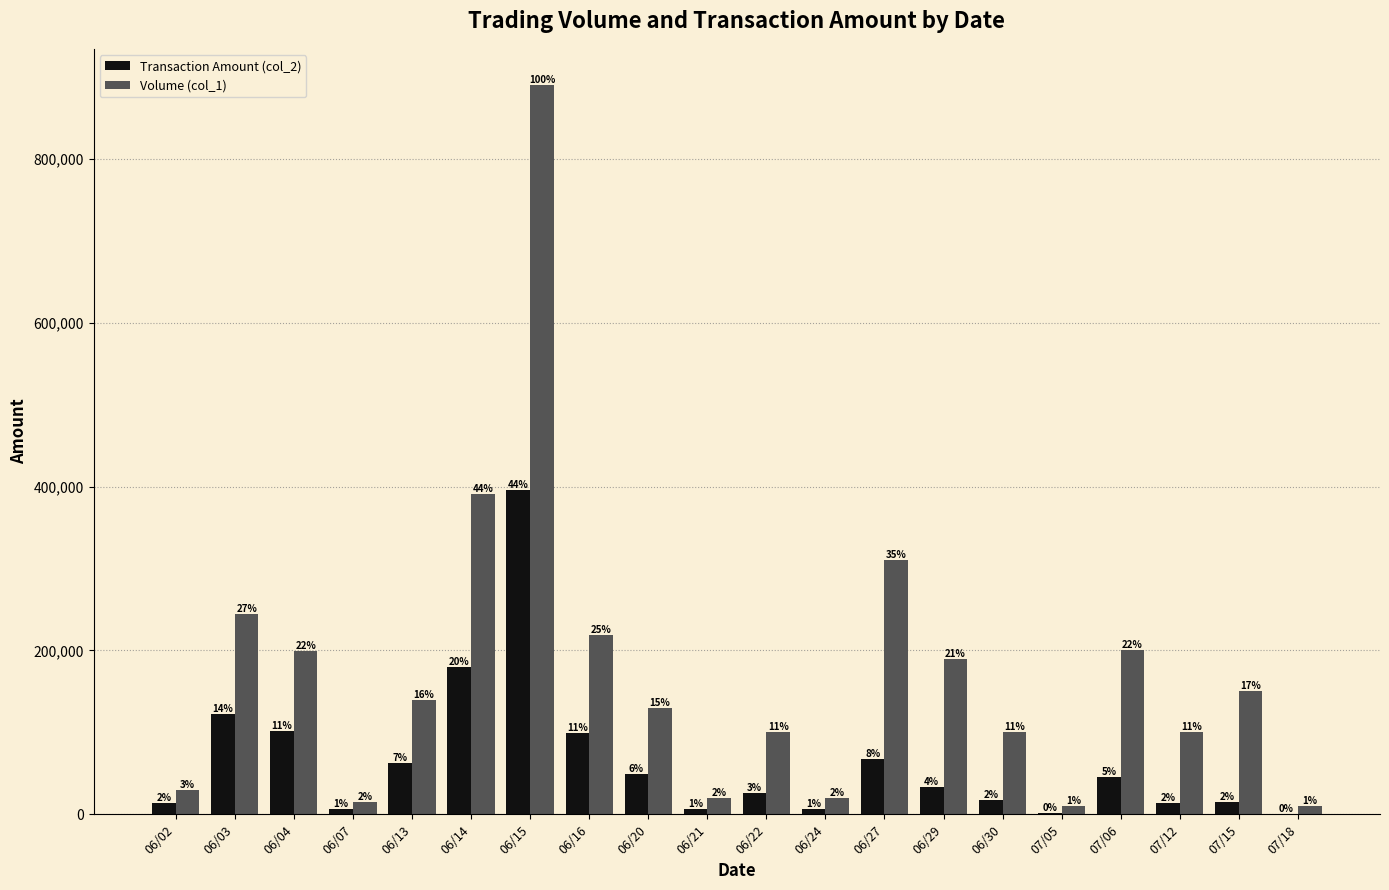

Does the chart contain stacked bars?

No